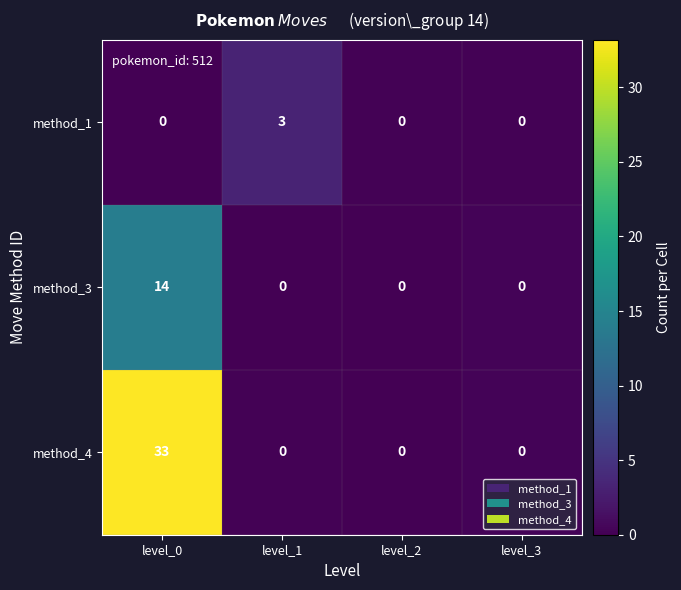

Rank the series by their maximum value, from lowest to highest.

method_1, method_3, method_4